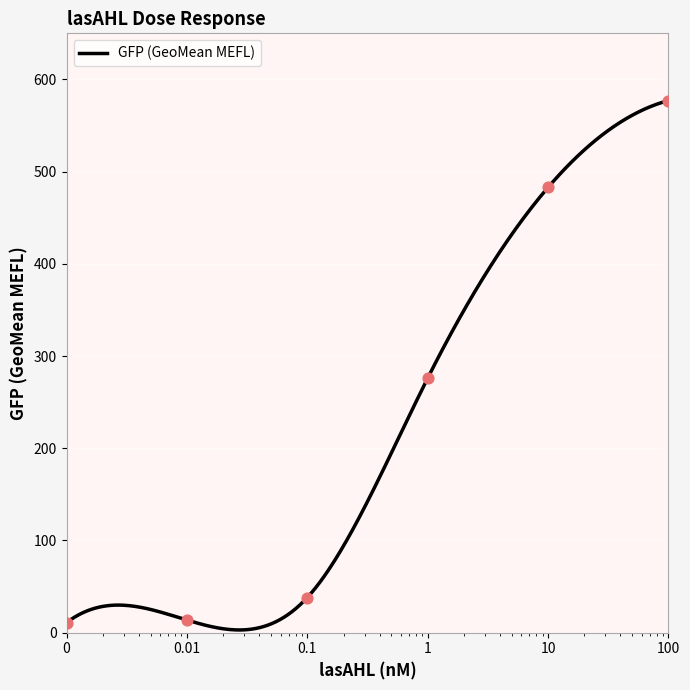

Which has a higher value, 1 or 0.1?

1